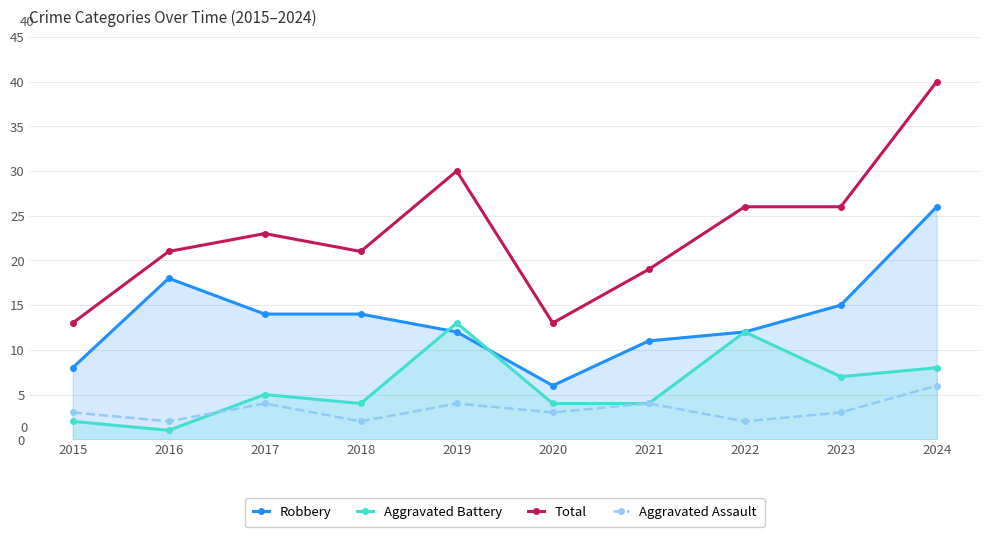

What is the difference between the Total values at 2017 and 2024?

17